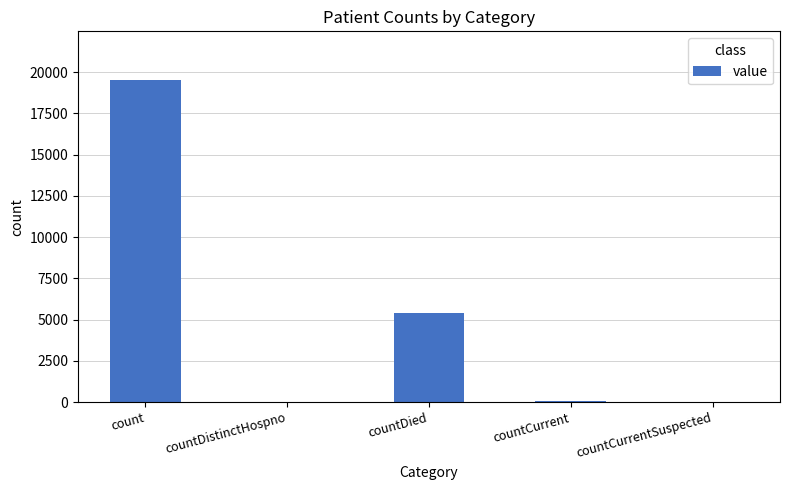

Does the chart contain stacked bars?

No